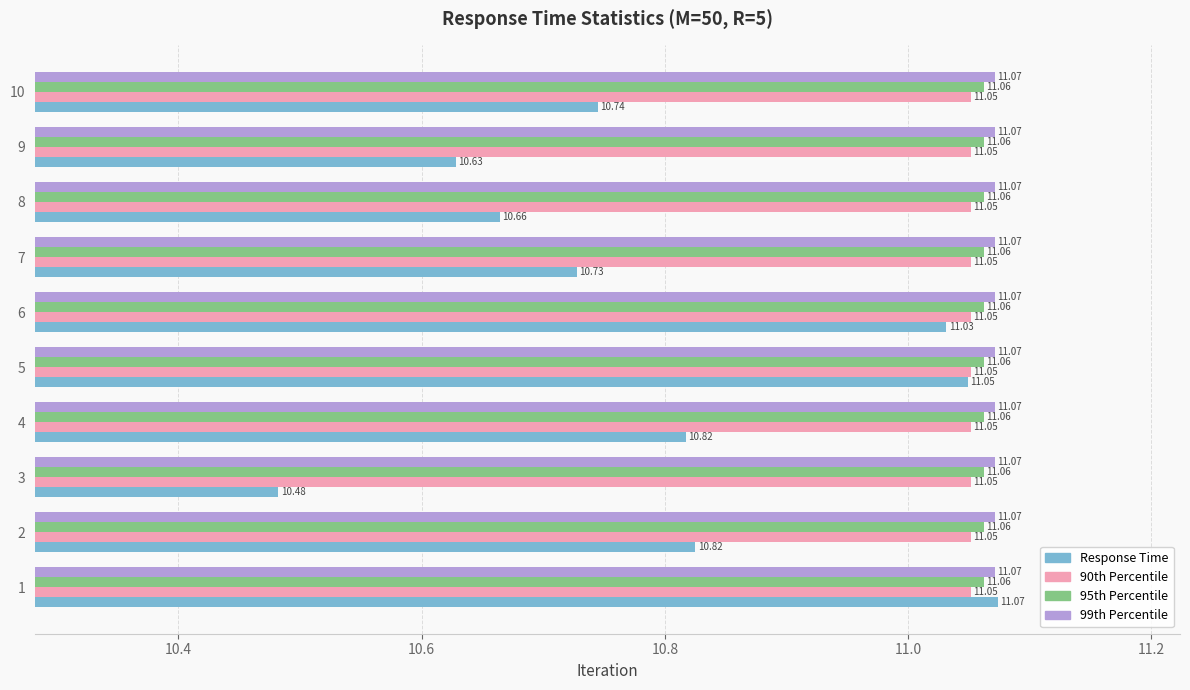

What is the sum of all 99th Percentile values?

110.7